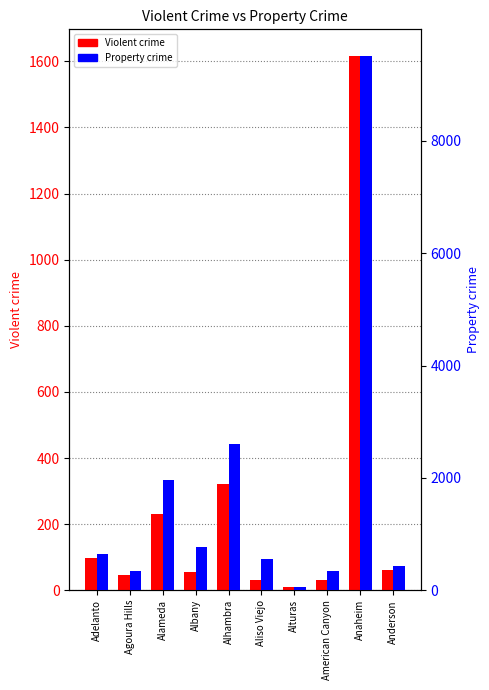

How many groups of bars are there?

10